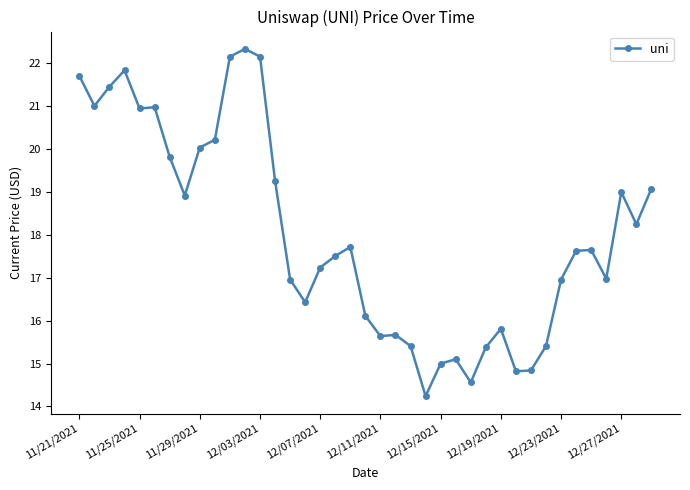

What is the value of the 29th point from the left?

15.8